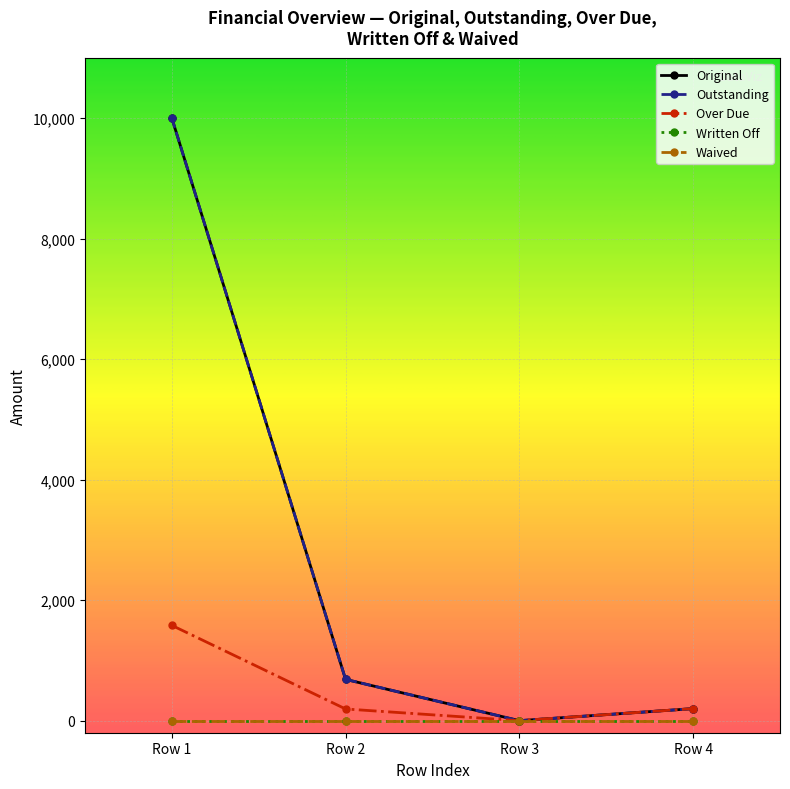

What is the difference between the maximum and minimum values in the Original series?

10000.0